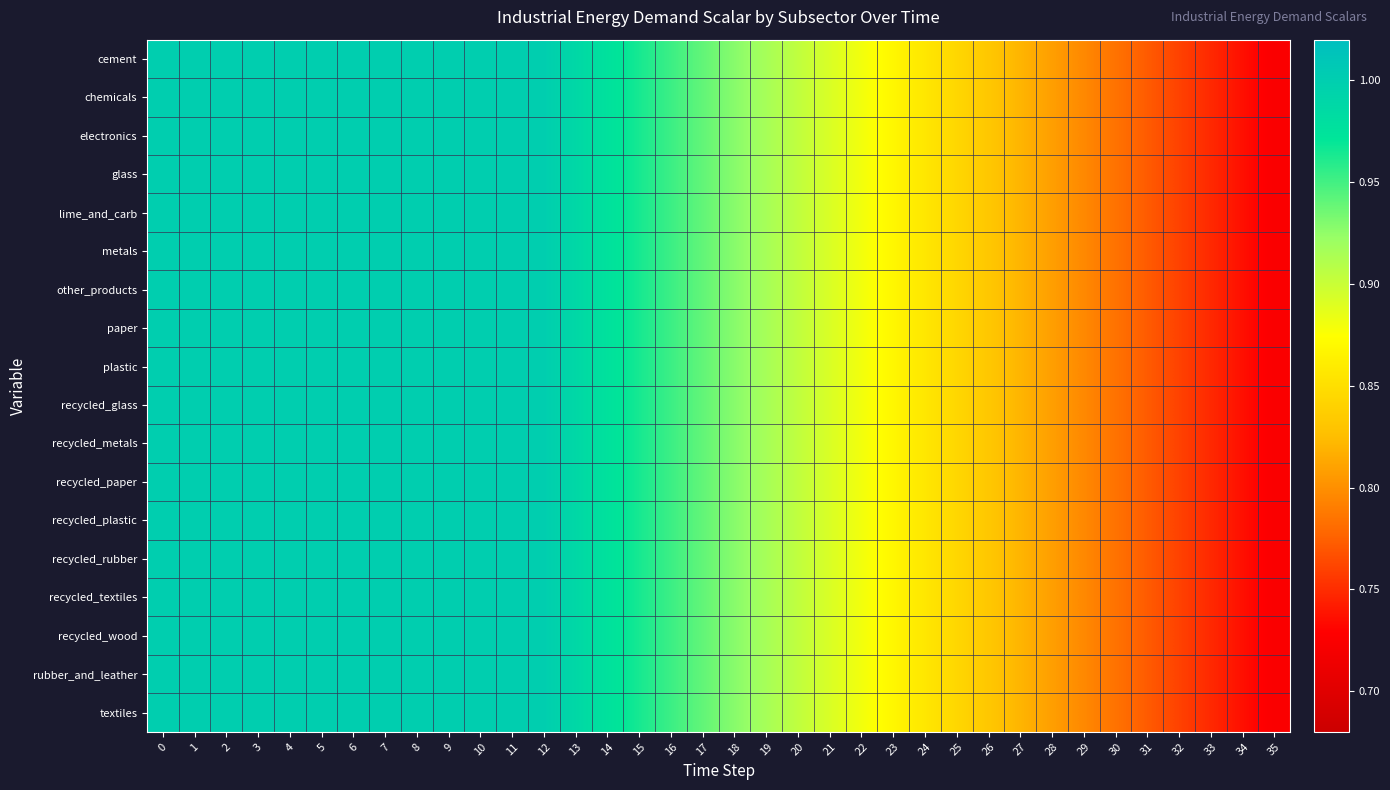

At 16, list the series in order from smallest to largest.

cement, chemicals, electronics, glass, lime_and_carb, metals, other_products, paper, plastic, recycled_glass, recycled_metals, recycled_paper, recycled_plastic, recycled_rubber, recycled_textiles, recycled_wood, rubber_and_leather, textiles